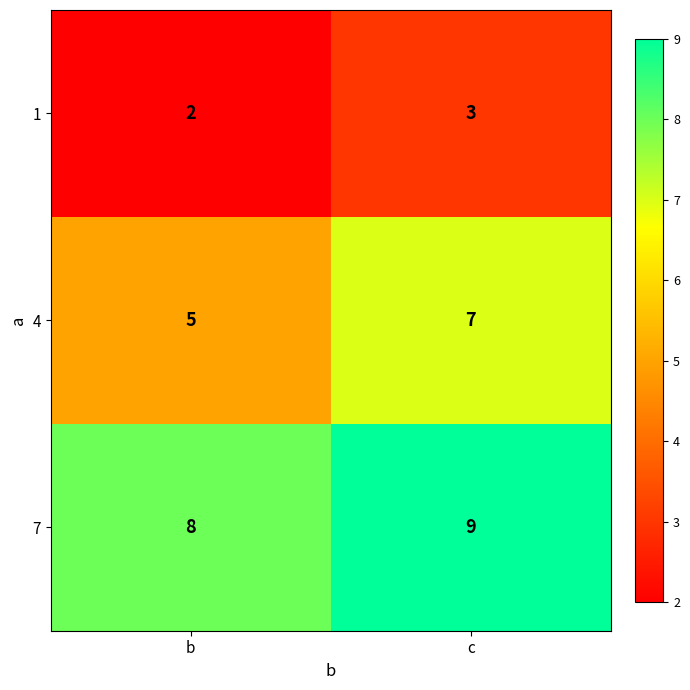

Rank the series by their average value, from highest to lowest.

7, 4, 1